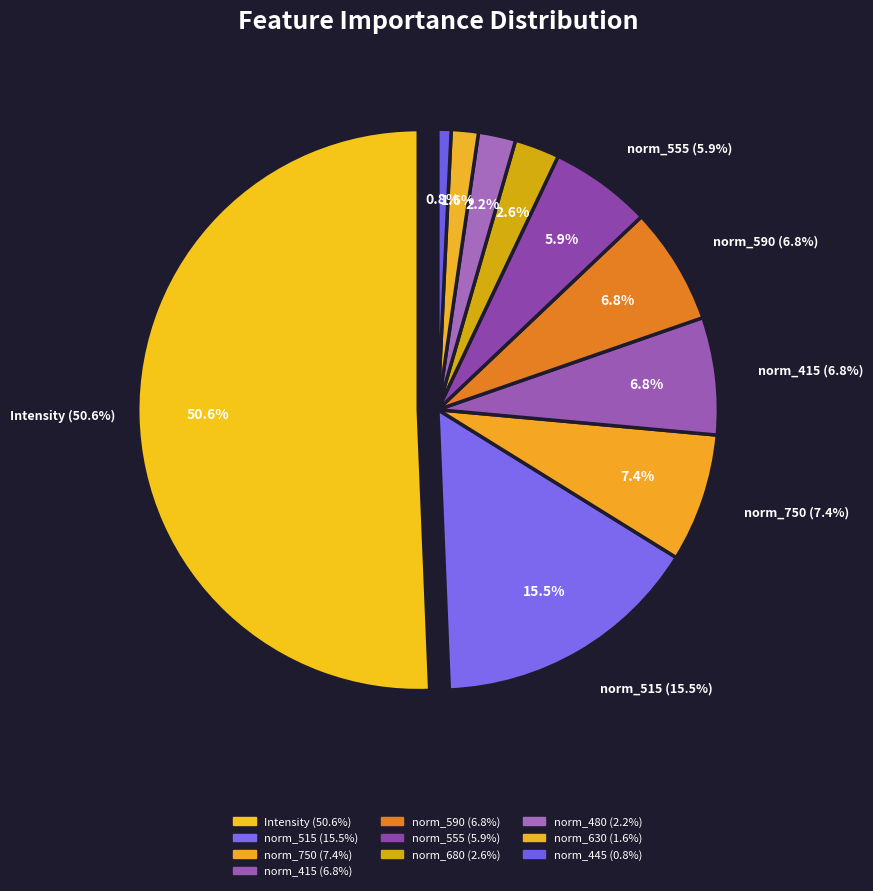

What is the majority slice?

Intensity